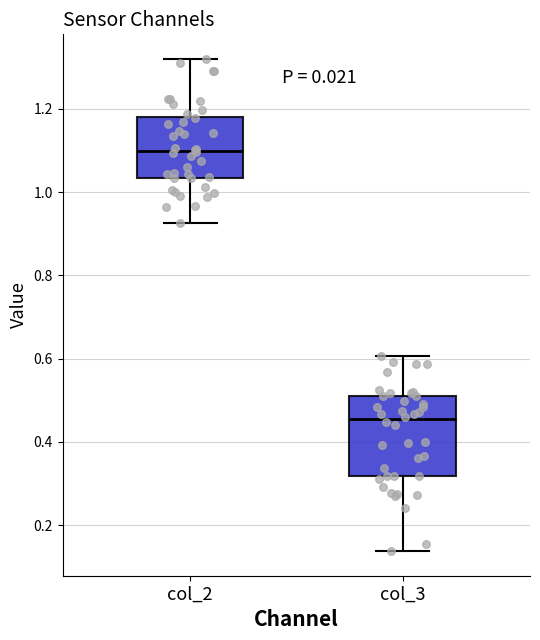

Reading left to right, read every box against the y-axis: the position of its median line, the range the box covers, and the ends of its whiskers. The values are not printed on the chart, so give them approximately, as read against the axis.

col_2: median 1.10, box 1.04 to 1.18, whiskers 0.92 to 1.32
col_3: median 0.46, box 0.32 to 0.52, whiskers 0.14 to 0.60